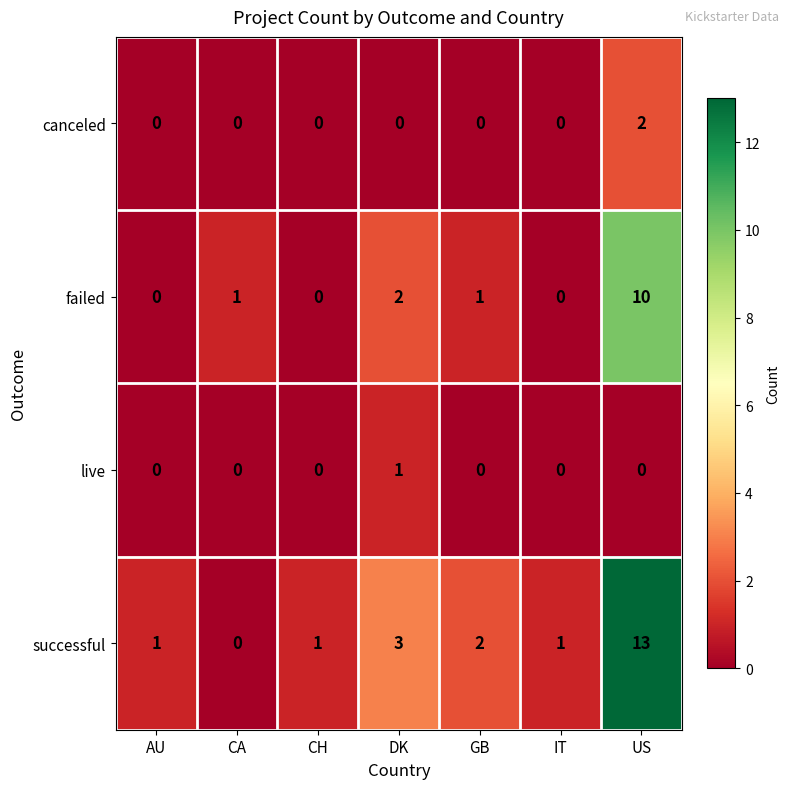

Rank the series at US from lowest to highest value.

live, canceled, failed, successful